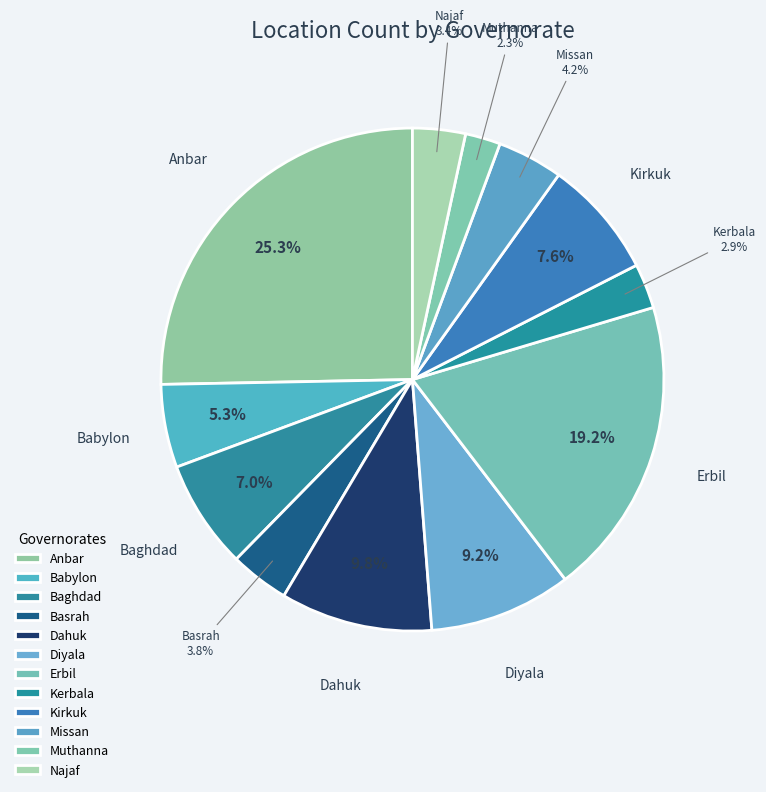

Does any single category account for the majority?

No